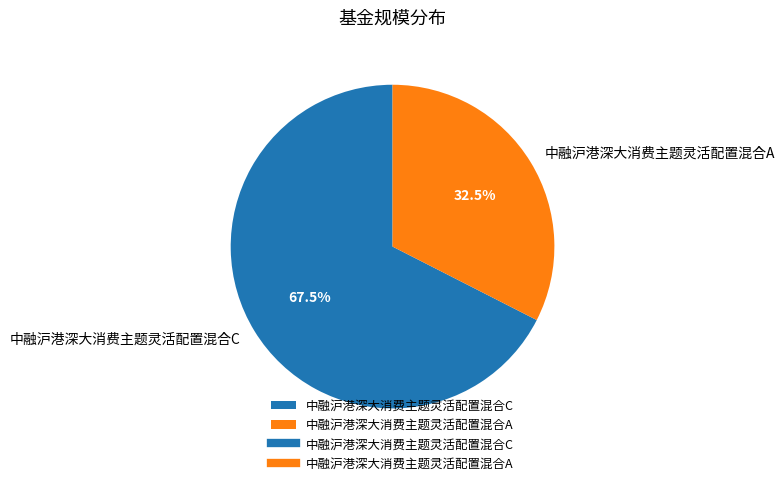

Rank the categories by value from lowest to highest.

中融沪港深大消费主题灵活配置混合A, 中融沪港深大消费主题灵活配置混合C